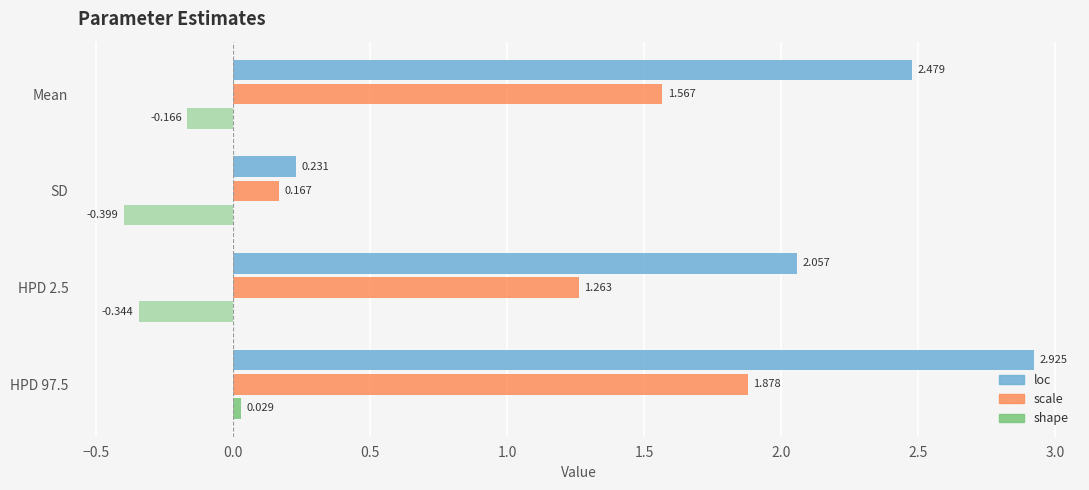

Rank the series by their maximum value, from highest to lowest.

loc, scale, shape